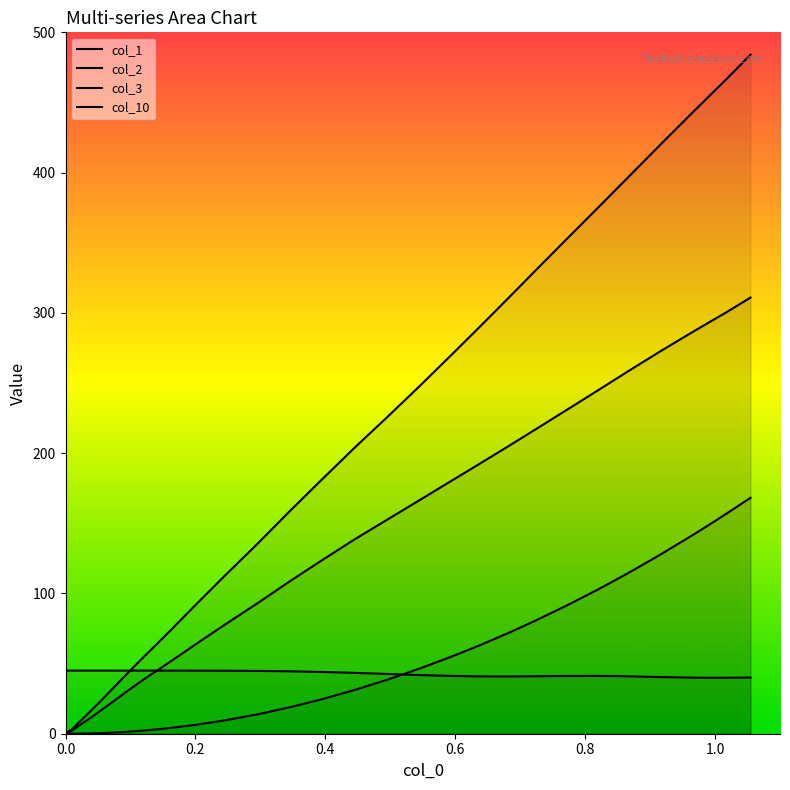

How many data points in col_3 are above 135?

20